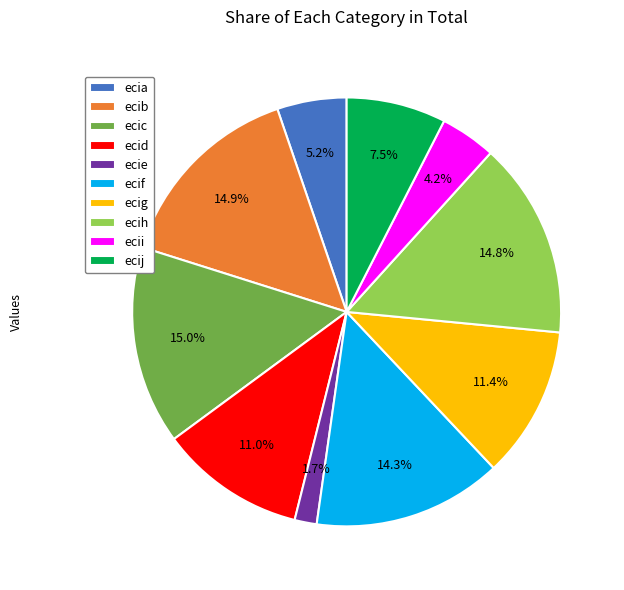

To the nearest percent, what percentage of the pie is ecid?

11%